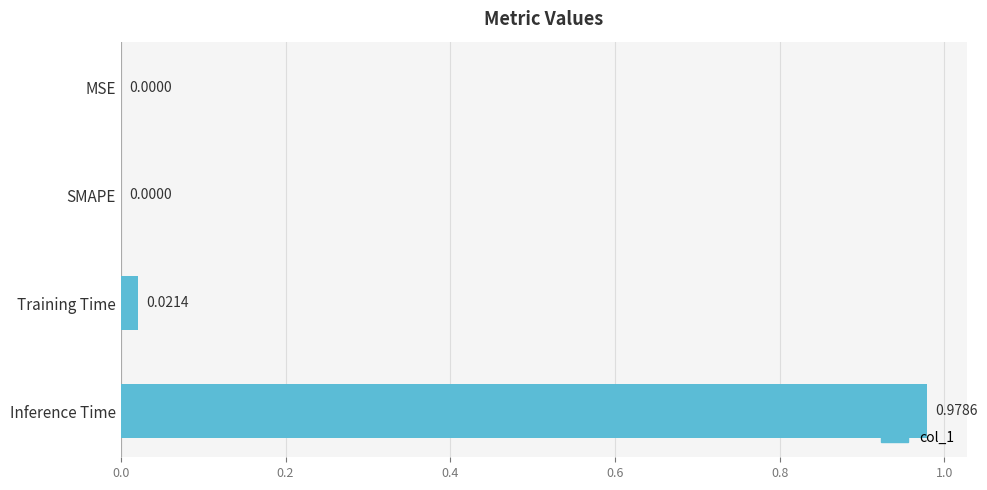

Which has a higher value, Inference Time or SMAPE?

Inference Time